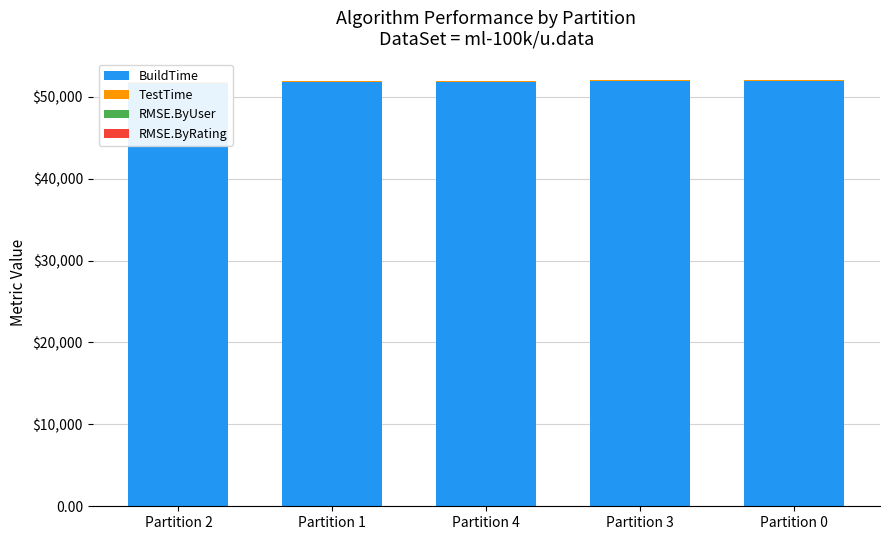

What is the sum of the TestTime values at Partition 0 and Partition 3?

239.0